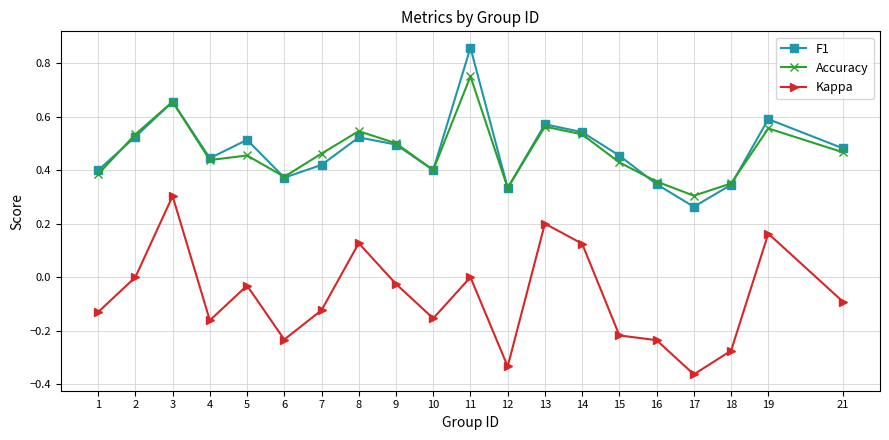

Does the chart display data point markers on the line(s)?

Yes